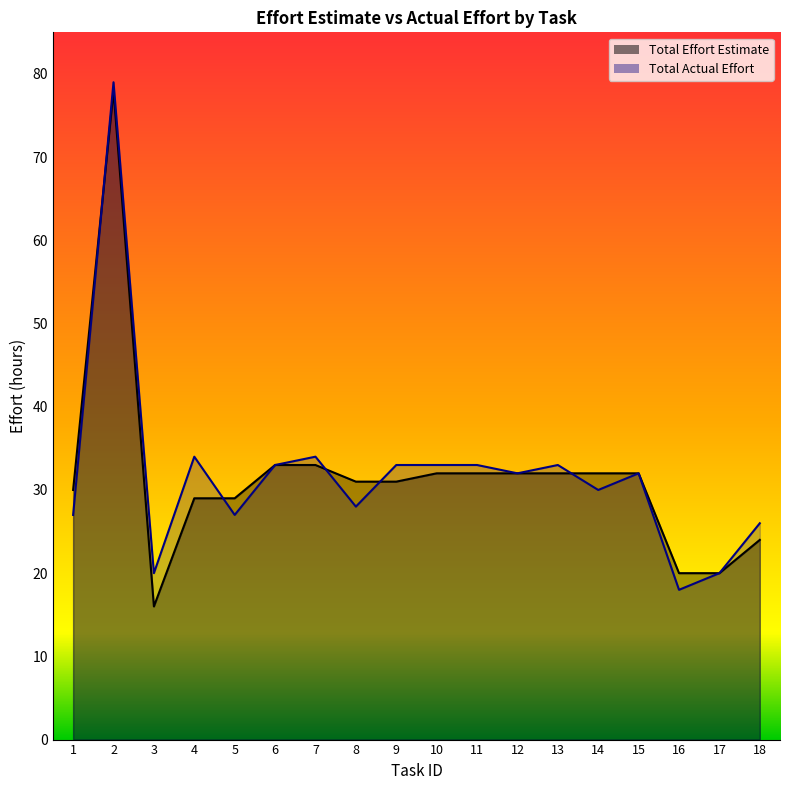

At which category is the sum across all series the highest?

2